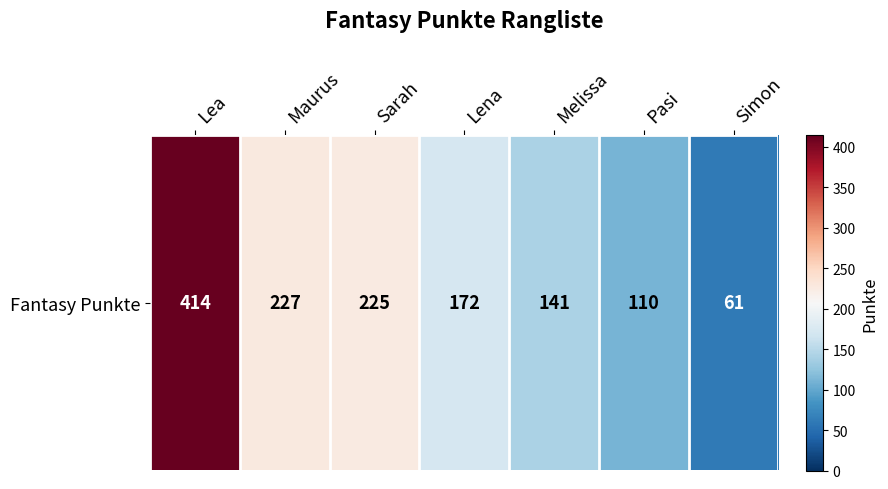

Read the value at Pasi.

110